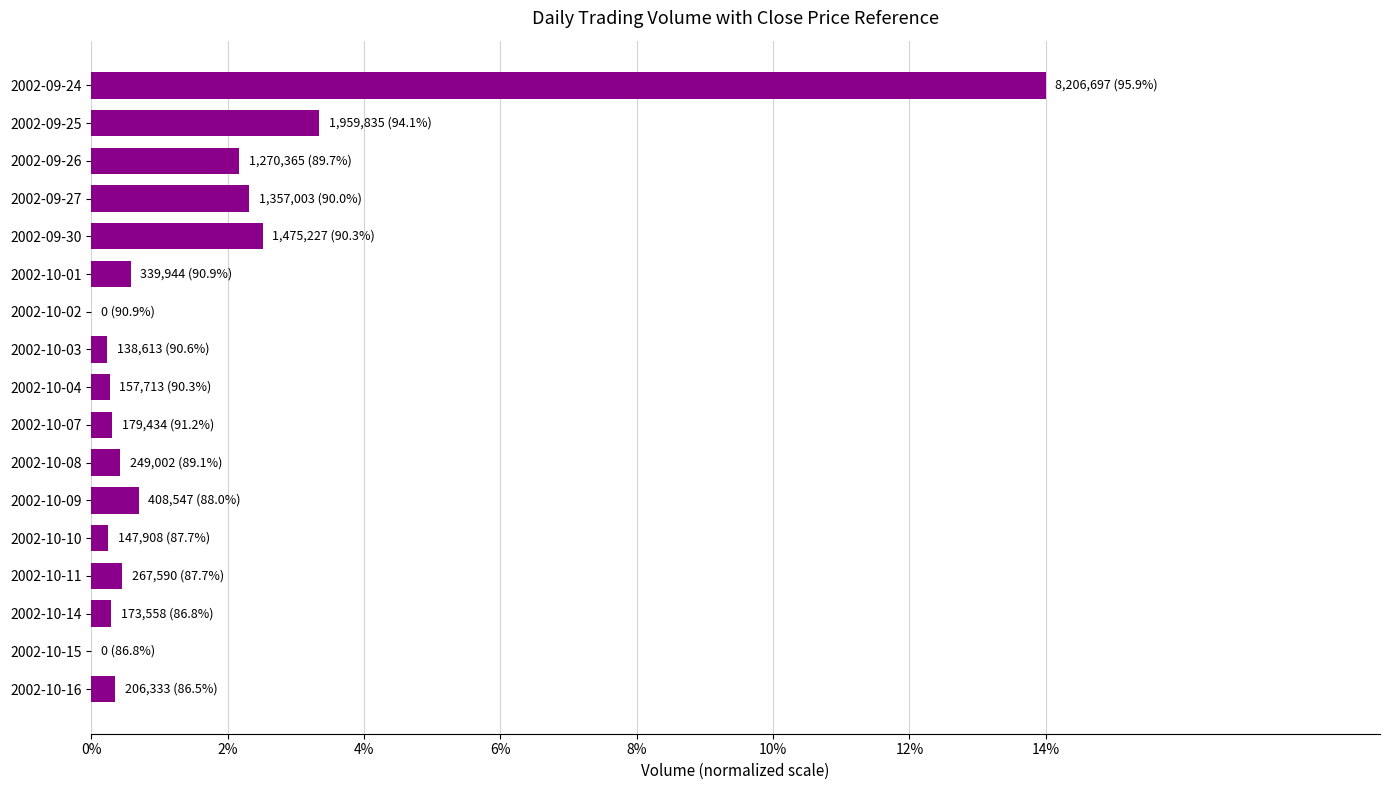

Are the bars horizontal?

Yes